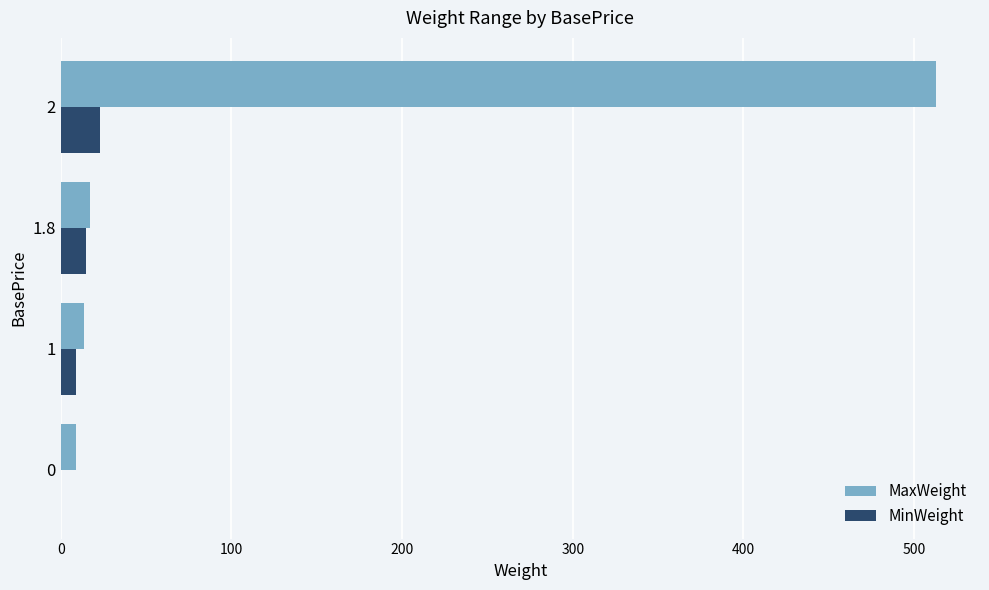

What is the sum of all MinWeight values?

46.8